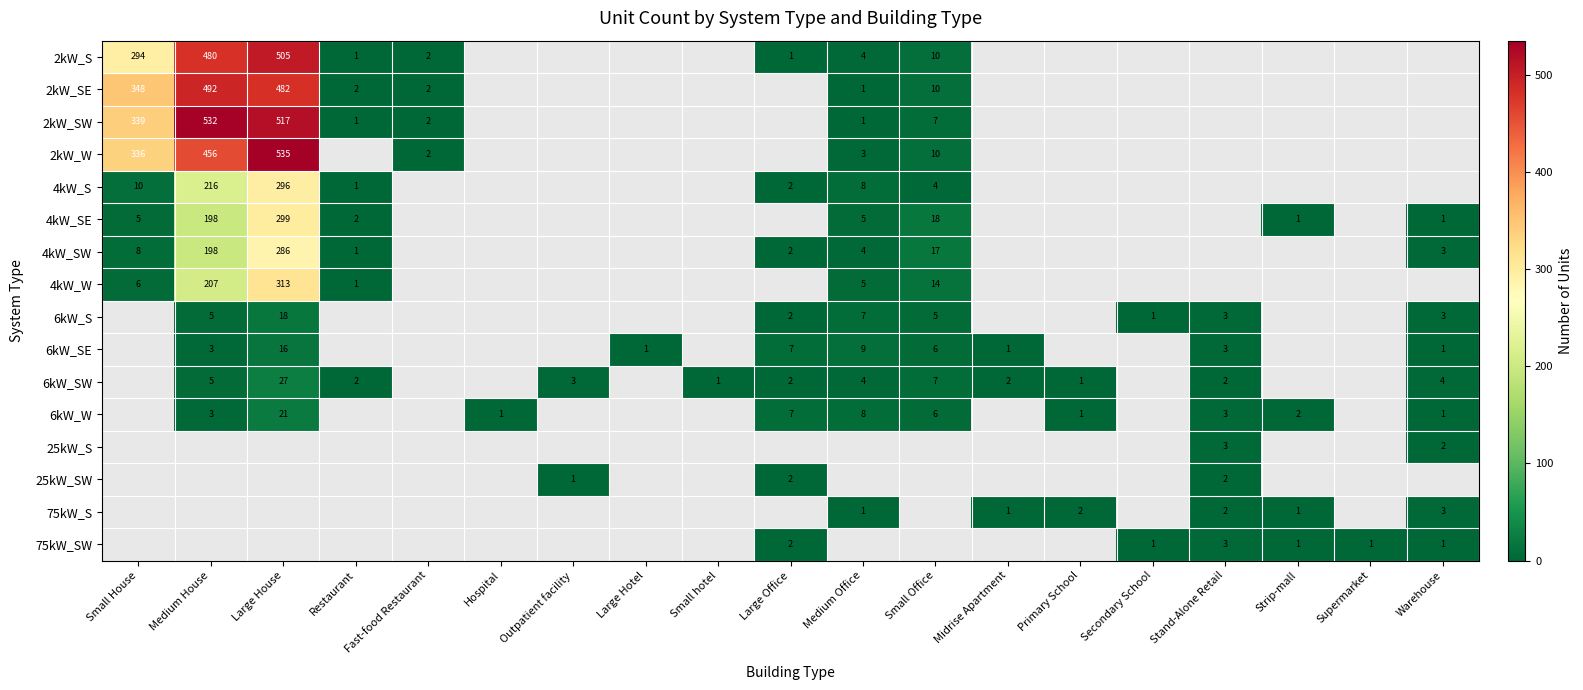

Is it true that 2kW_SE equals 1 at Medium Office?

True